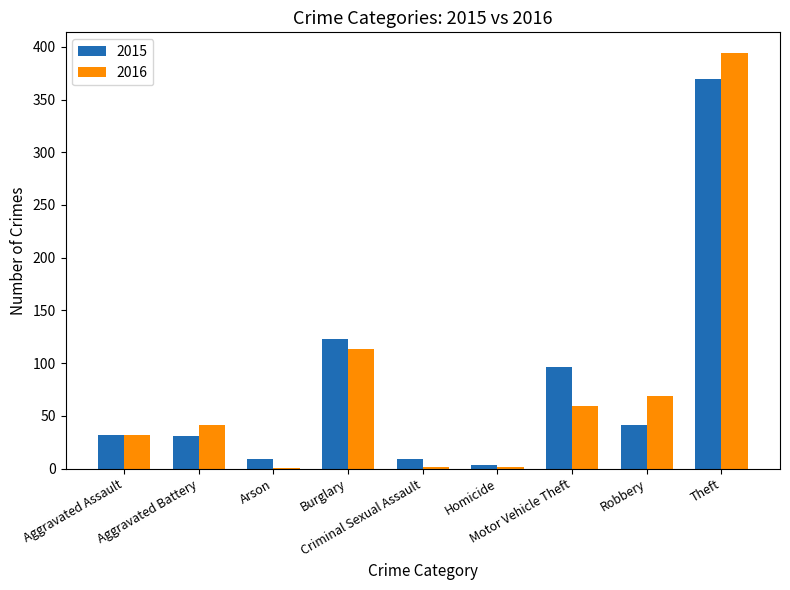

What is the sum of all 2016 values?

713